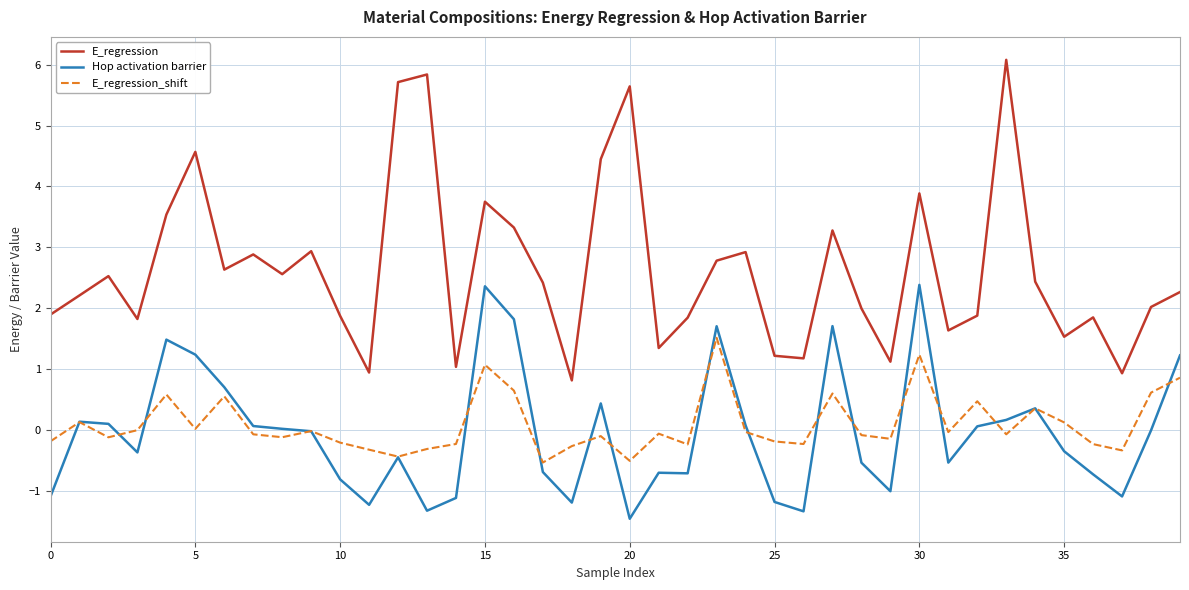

What is the highest value of the E_regression_shift series?

1.5